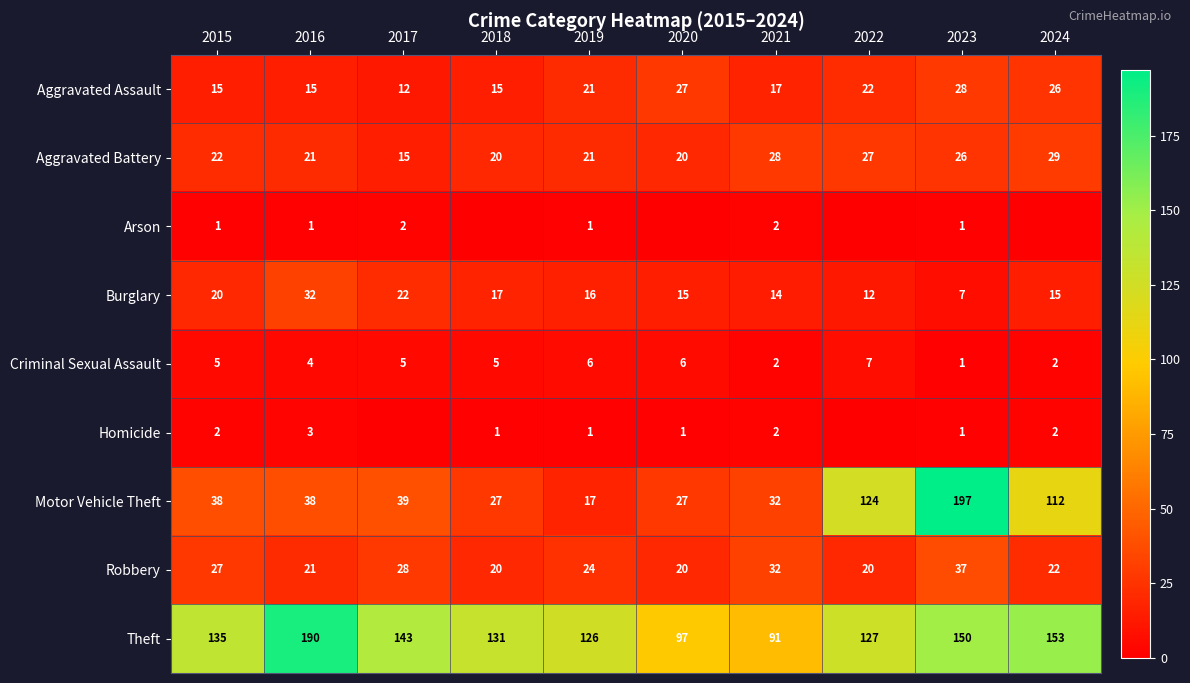

How many values in the Burglary series are below 16?

5